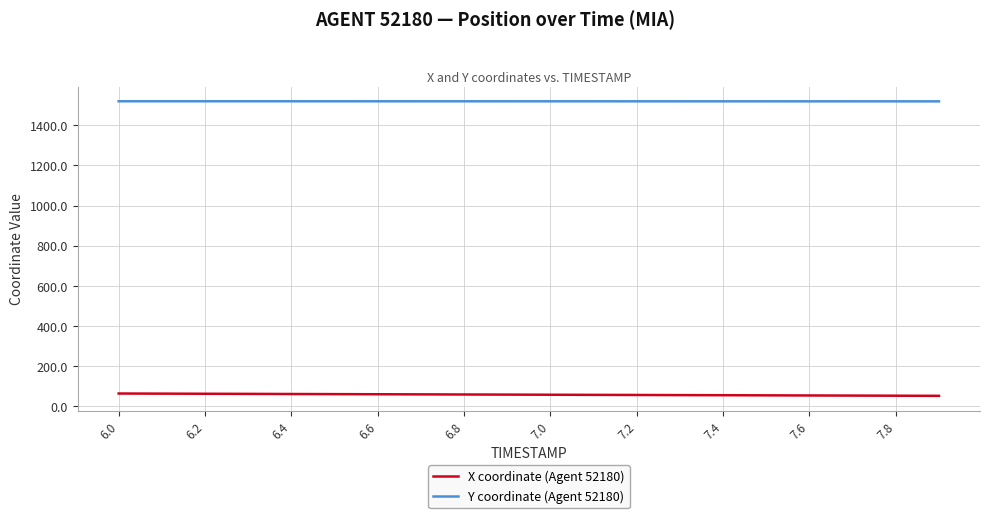

How many values in the X coordinate (Agent 52180) series exceed 56?

11